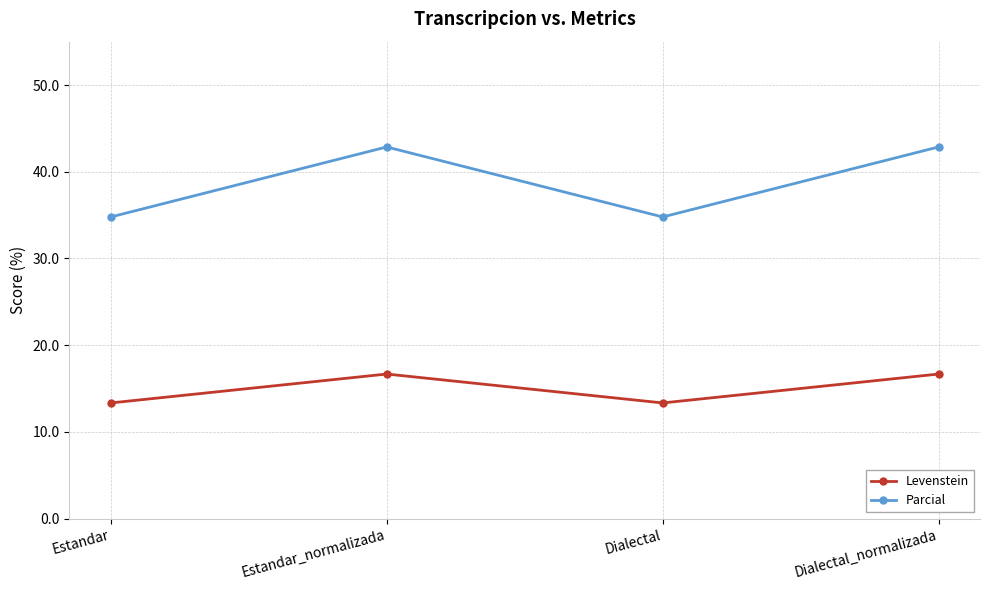

True or false: Parcial and Levenstein intersect in this chart.

False